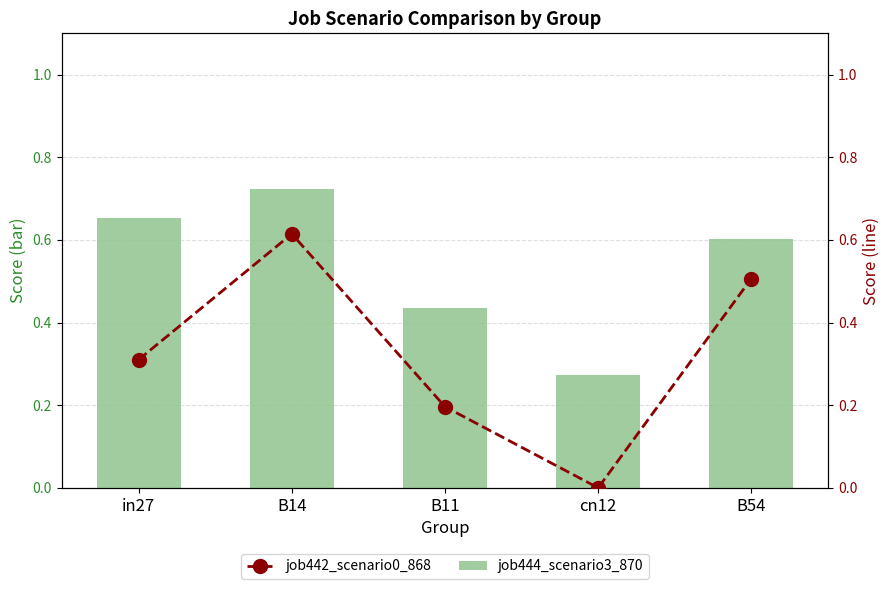

At which category is the sum across all series the highest?

B14